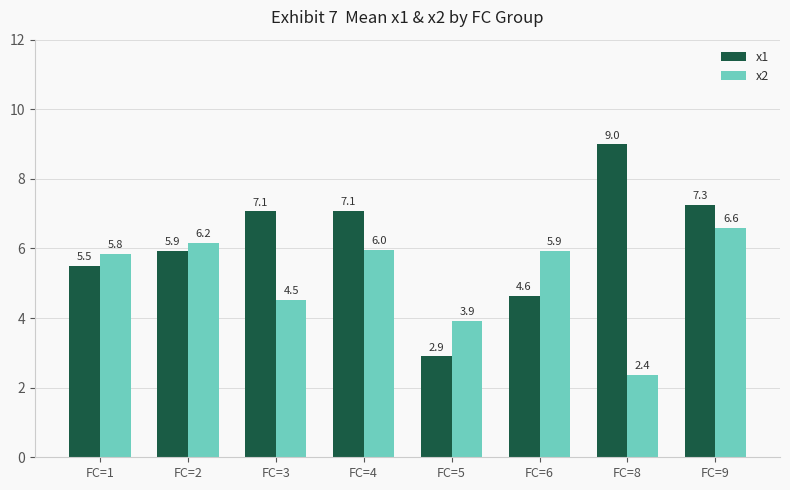

Is it true that x2 equals 8.2 at FC=2?

False